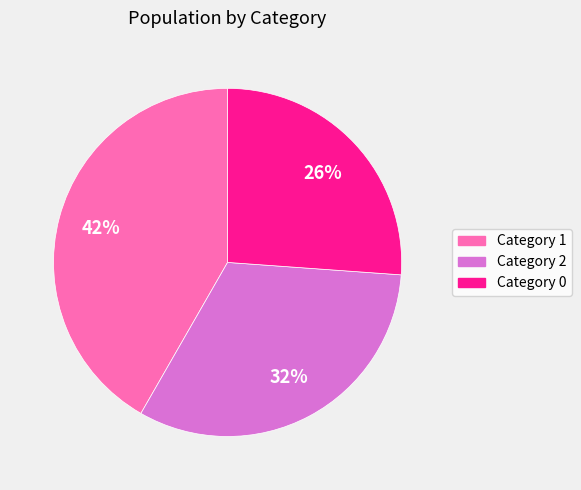

Count the number of slices in the pie.

3